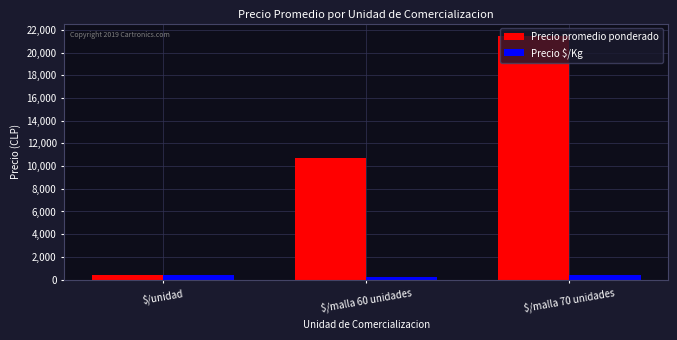

What is the highest value of the Precio promedio ponderado series?

21500